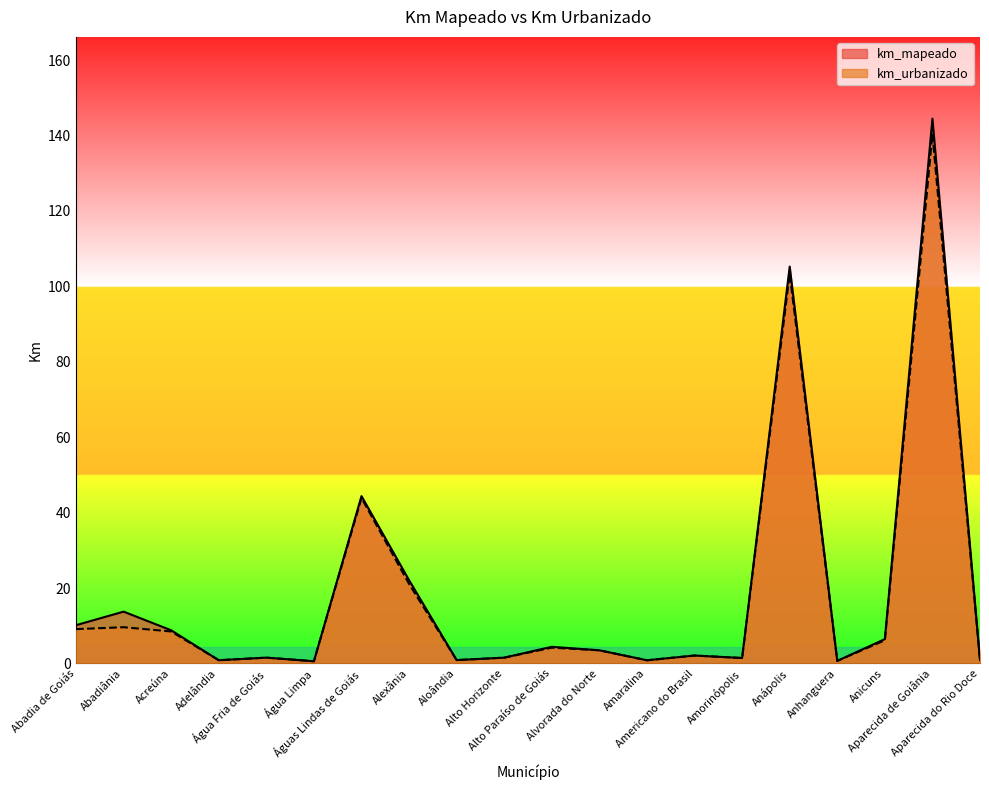

What is the label of the 14th point from the right?

Águas Lindas de Goiás